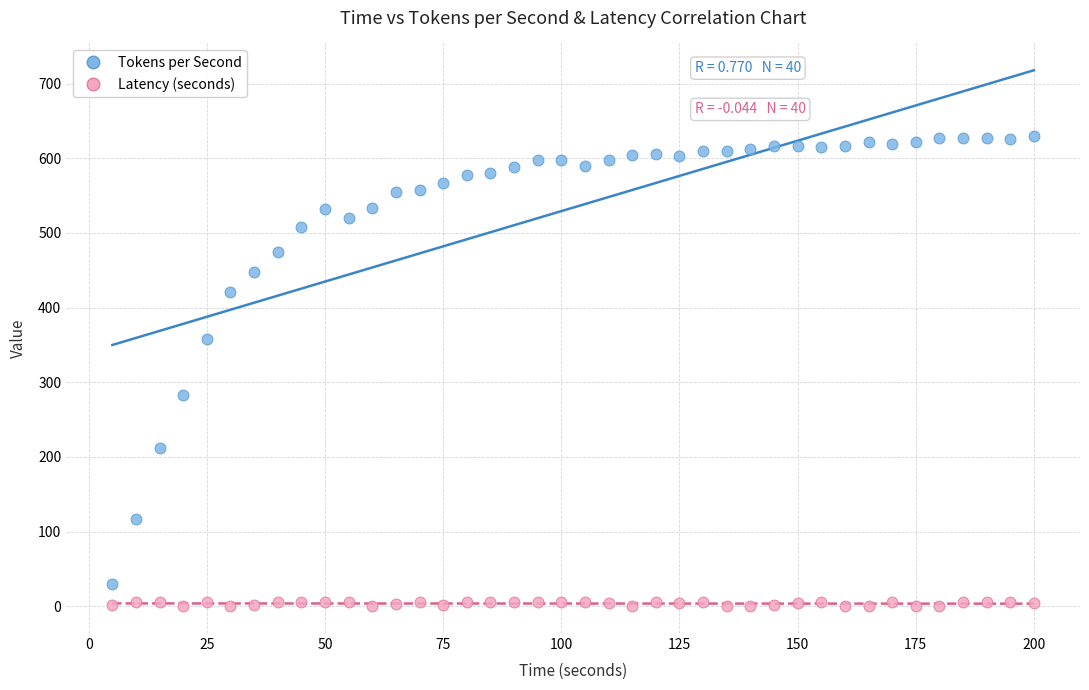

Across all data points, what is the range of Y values (max minus min)?

629.6